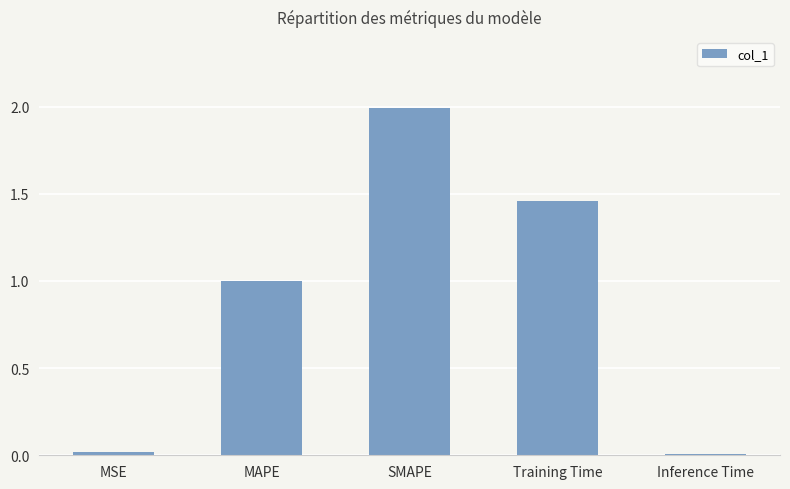

What position from the right is Inference Time?

1